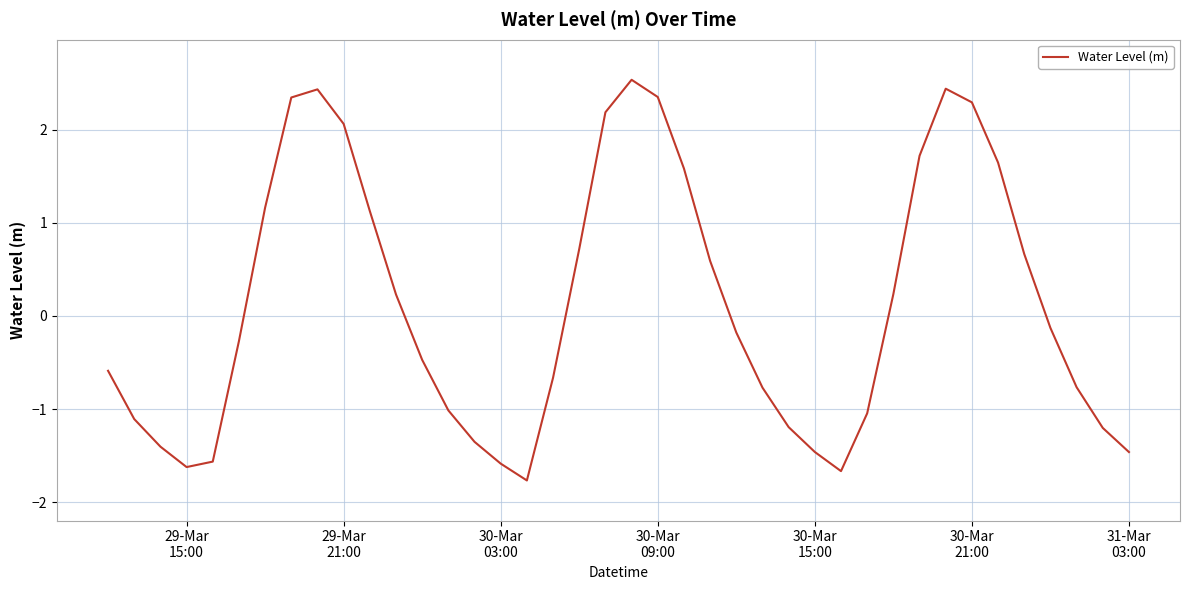

What is the difference between the maximum and minimum values?

4.3